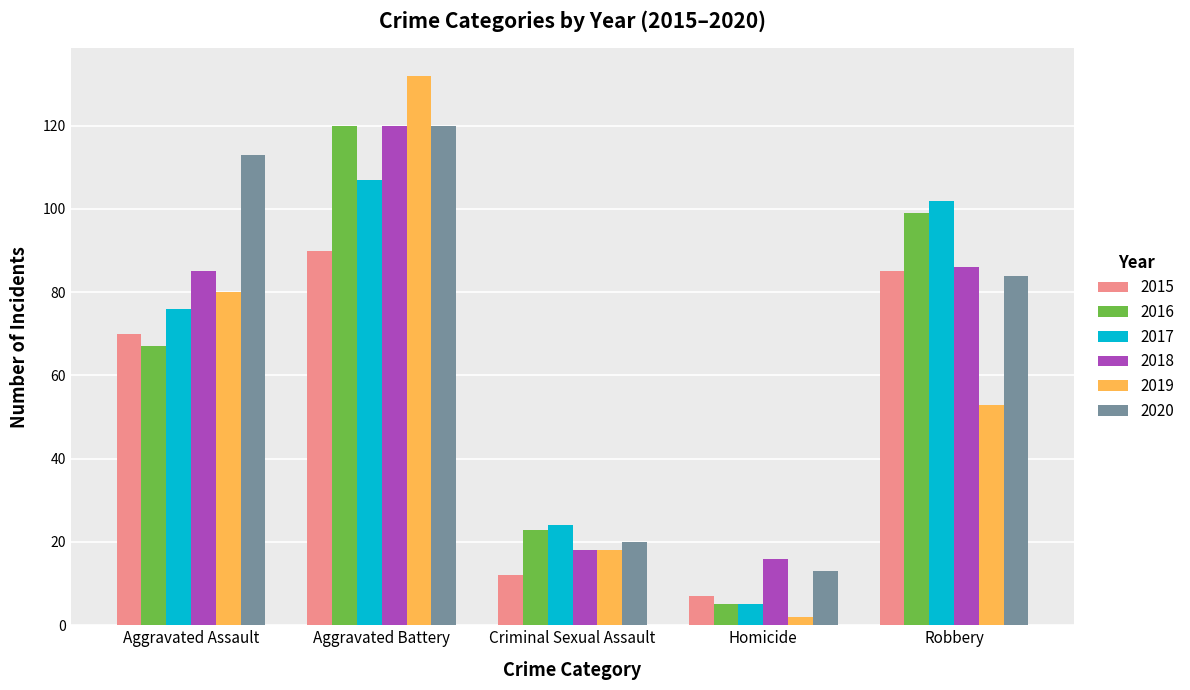

At which label does 2016 reach its peak?

Aggravated Battery